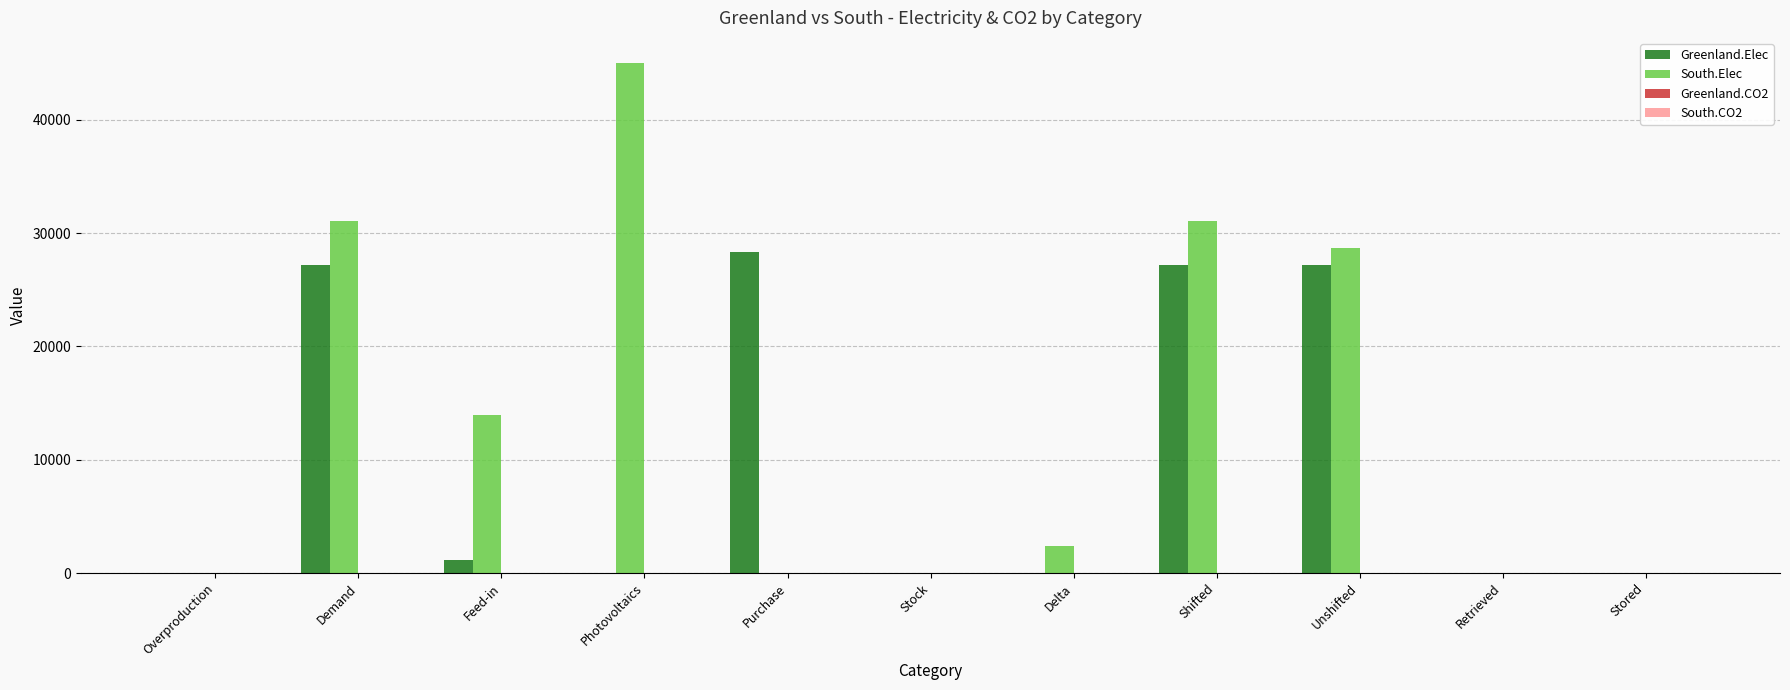

Which series has the largest total across all categories?

South.Elec